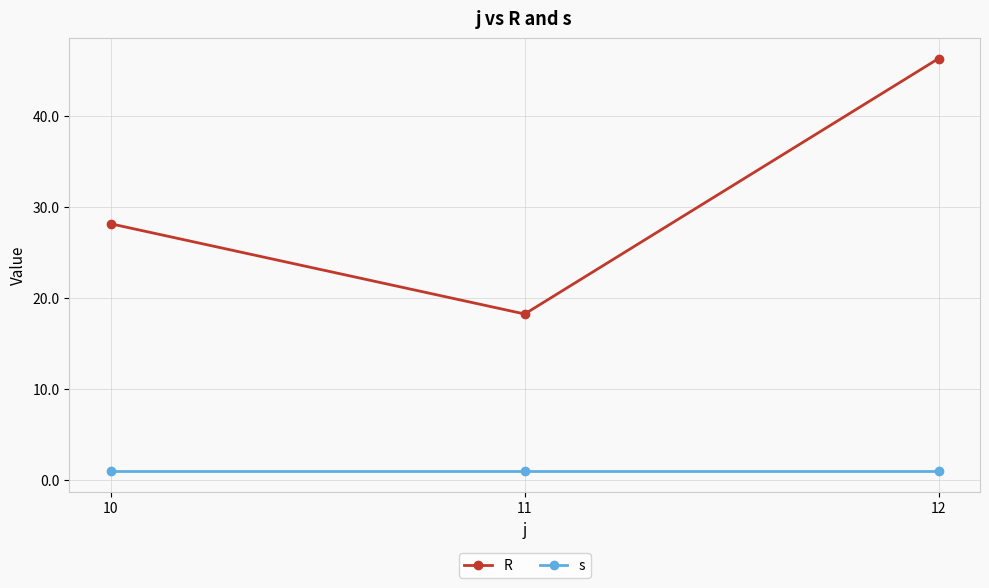

Is the value of s at 11 greater than the value of R at 12?

No